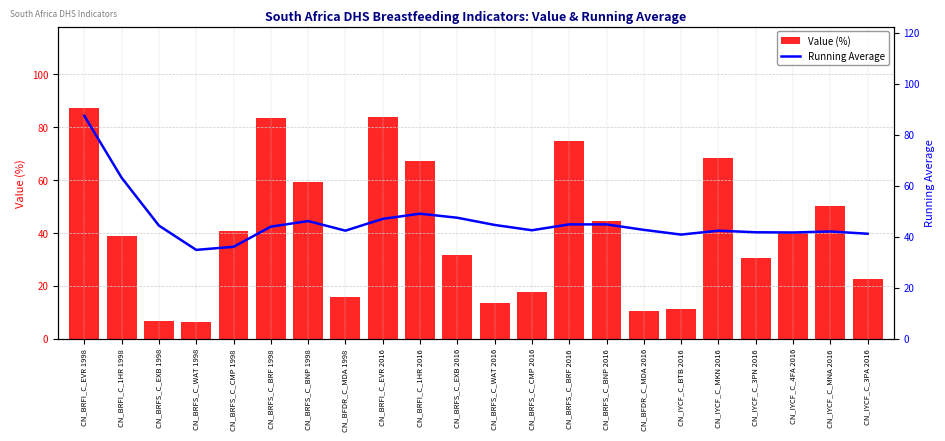

Between CN_IYCF_C_3PN 2016 and CN_IYCF_C_3PA 2016, which is larger?

CN_IYCF_C_3PN 2016